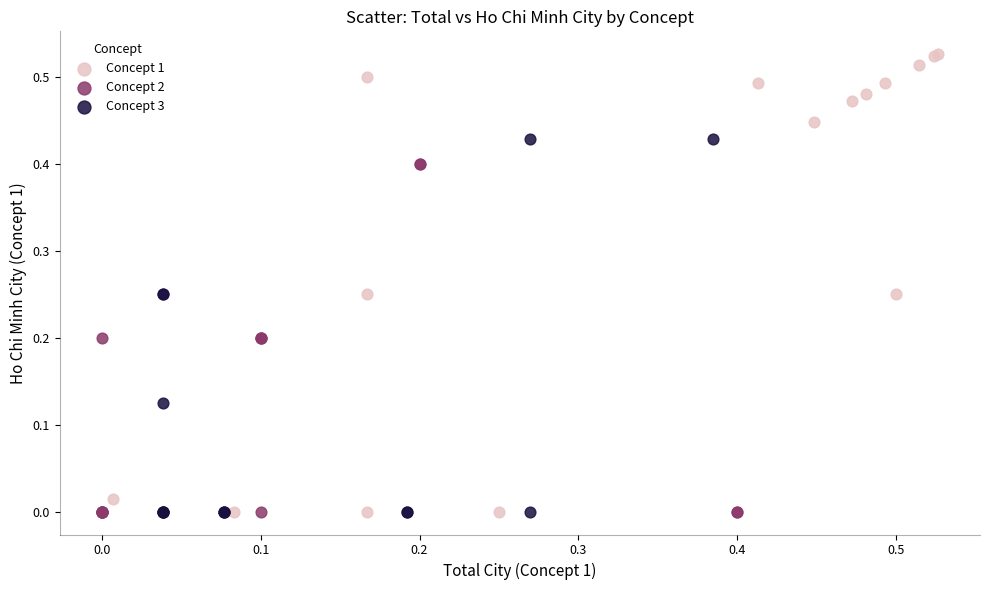

Which series has the widest spread of Y values?

Concept 1